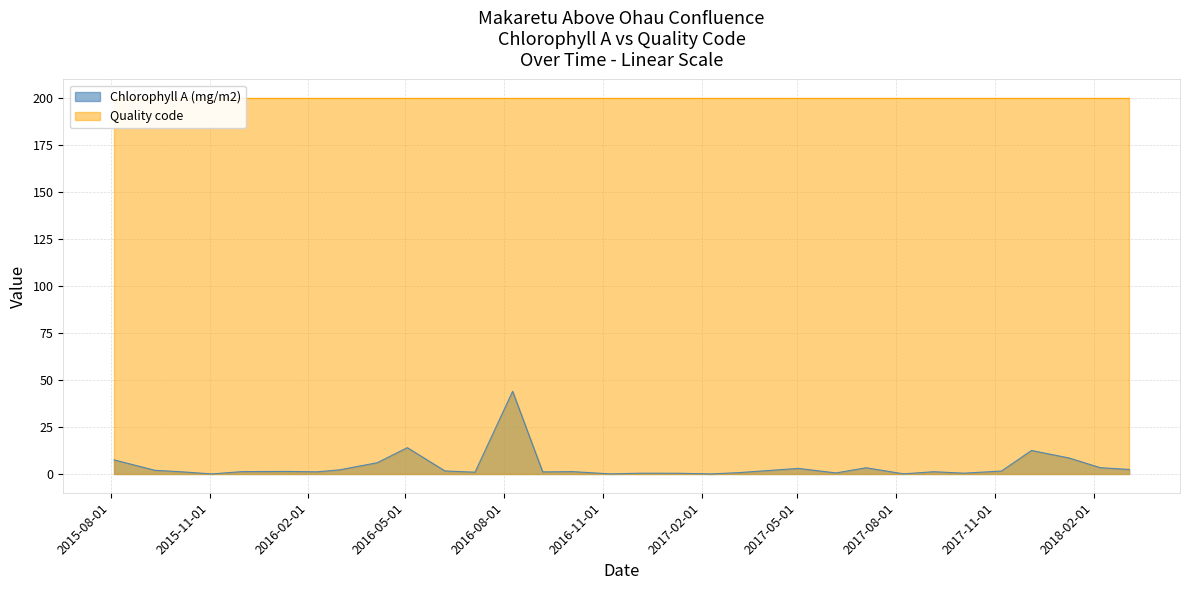

List the labels in order of value, largest first.

2016-08-09, 2016-05-03, 2017-12-05, 2018-01-09, 2015-08-04, 2016-04-05, 2018-02-07, 2017-07-04, 2017-05-02, 2018-03-06, 2016-03-01, 2015-09-11, 2016-06-07, 2017-11-07, 2016-01-12, 2015-12-01, 2016-10-04, 2017-09-05, 2015-10-06, 2016-02-09, 2016-09-06, 2016-07-05, 2017-03-07, 2017-06-06, 2017-10-03, 2016-12-06, 2017-01-10, 2017-08-08, 2016-11-08, 2015-11-03, 2017-02-10